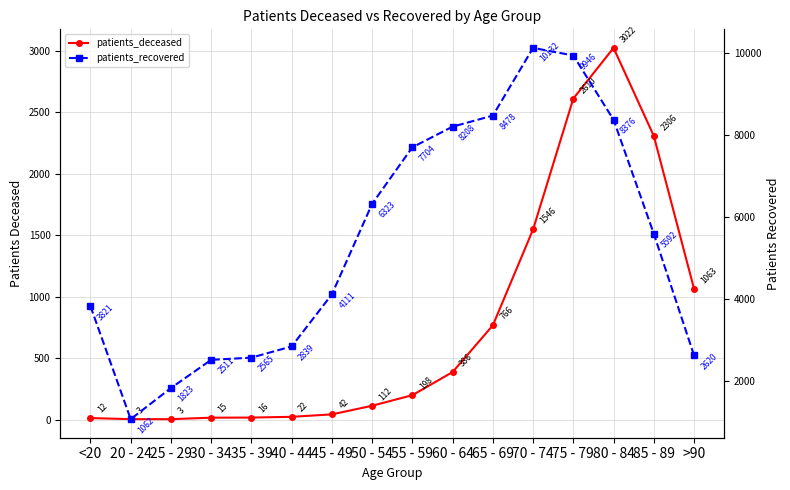

Where is patients_deceased nearest to the value 1512?

70 - 74